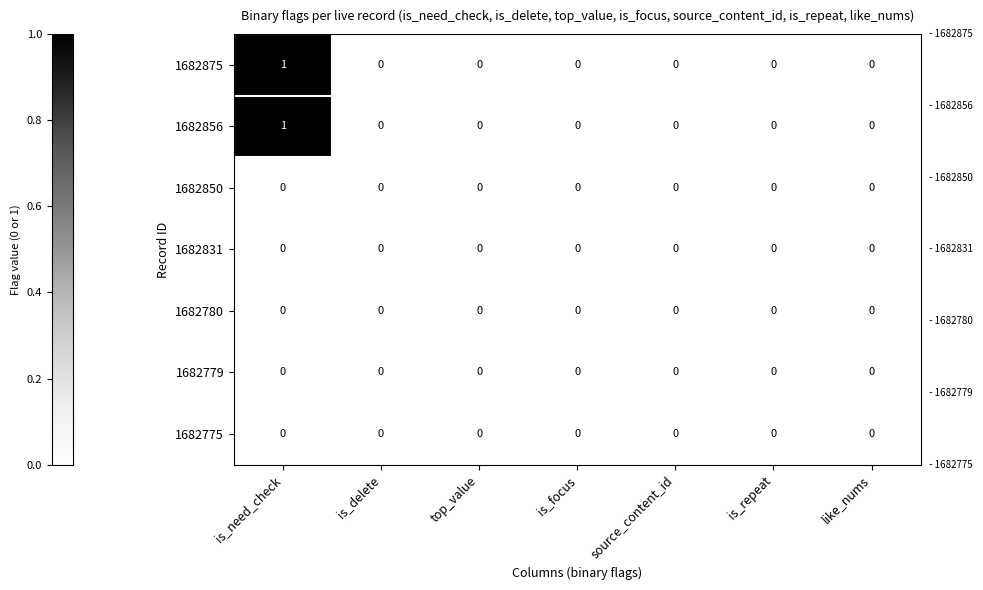

At which category does the chart reach its peak across all series?

is_need_check